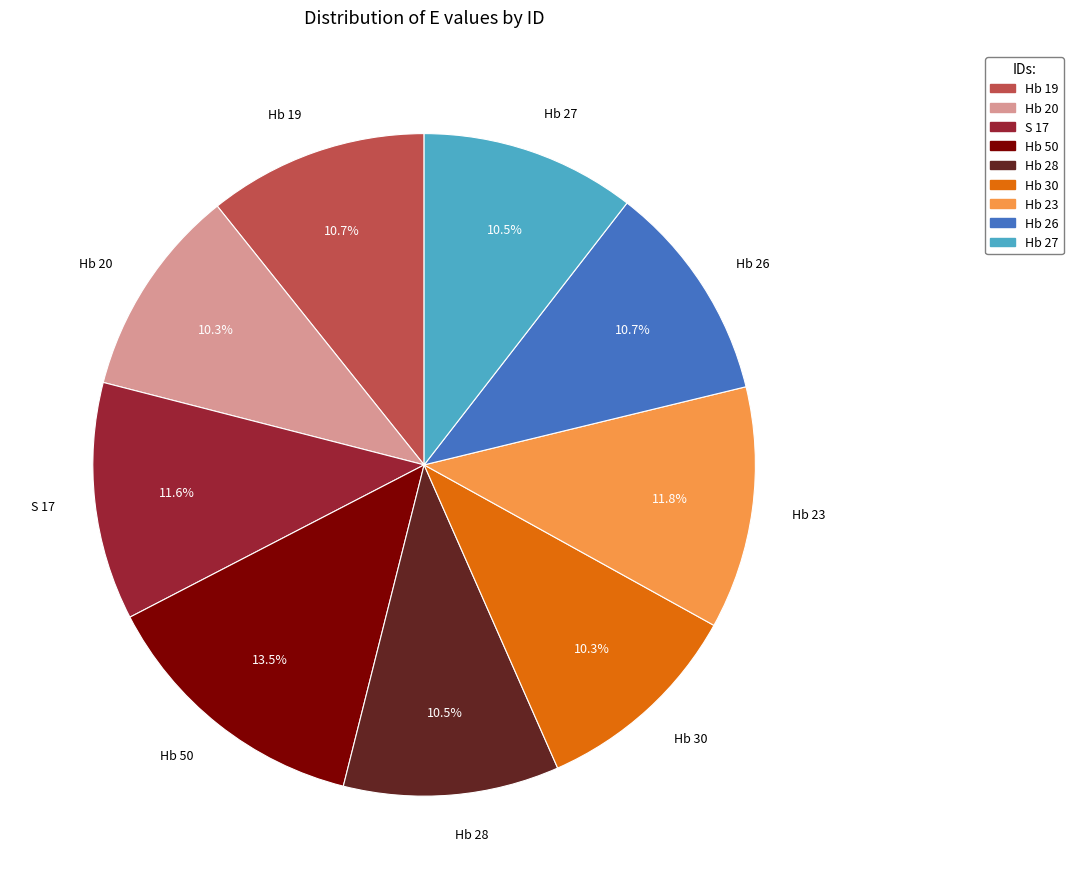

True or false: Hb 26 accounts for 11% of the total.

True